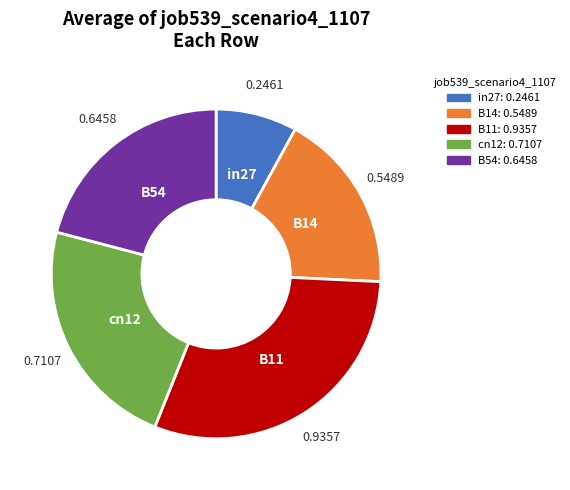

Rank the categories by value from lowest to highest.

in27, B14, B54, cn12, B11